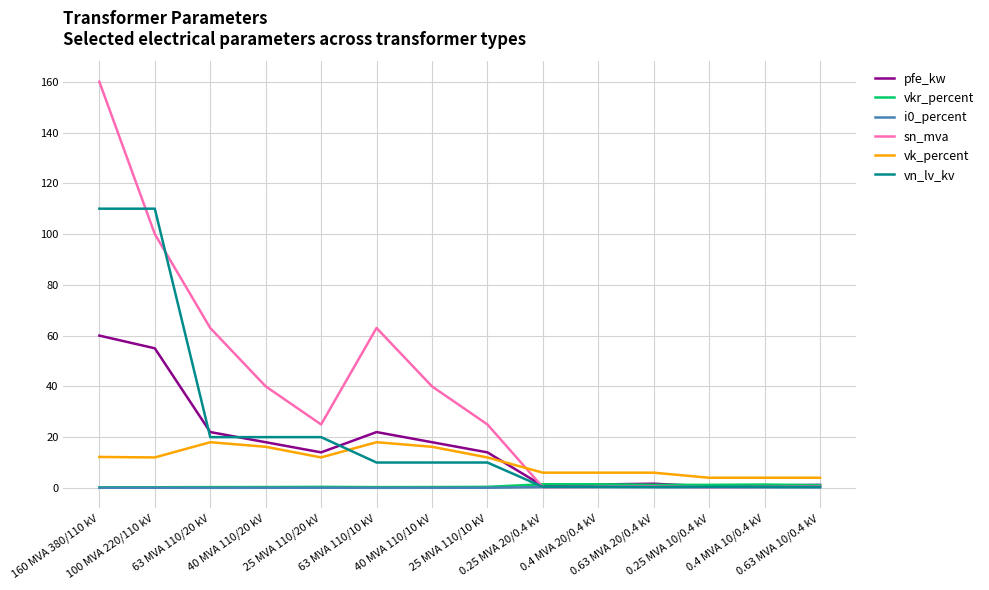

True or false: vkr_percent has more than 1 interior local peaks.

True